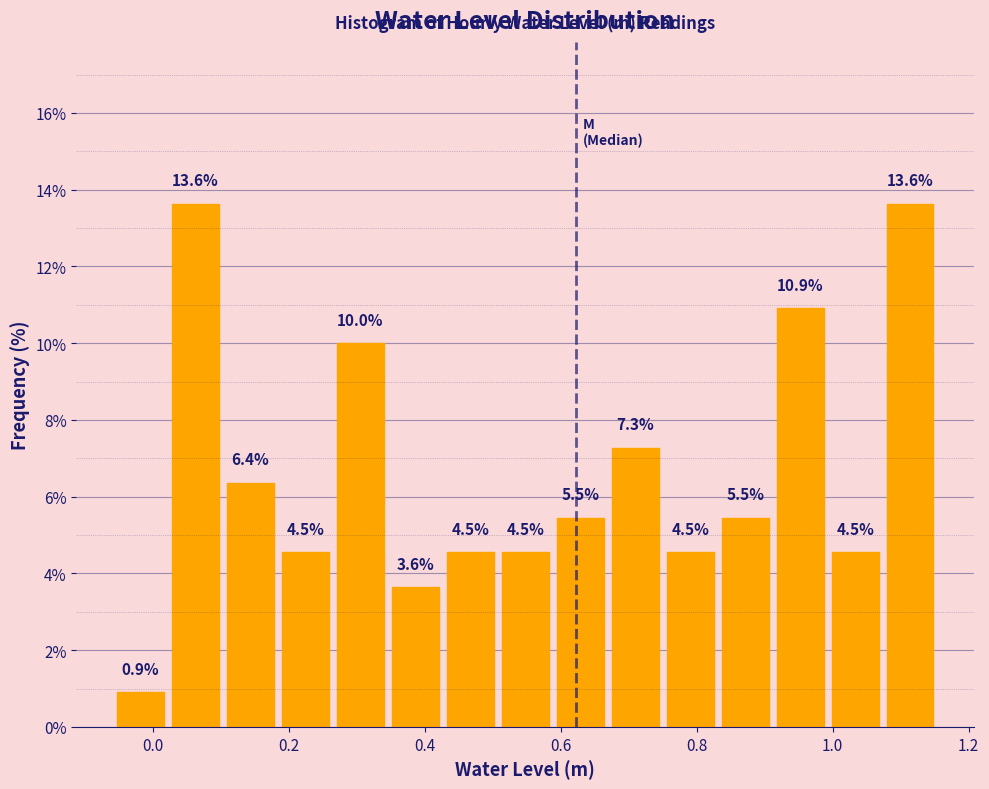

How tall is the bar that spans 0.66 to 0.74 on the x-axis? The bar edges are not printed on the chart, so give them approximately, as read against the axis.

7.3